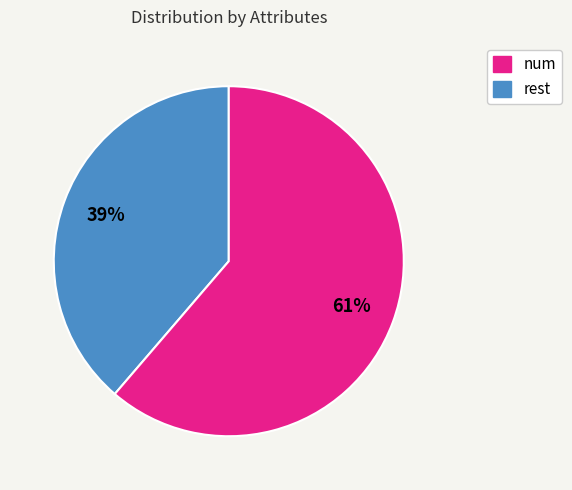

Rank the categories by value from highest to lowest.

rest, num